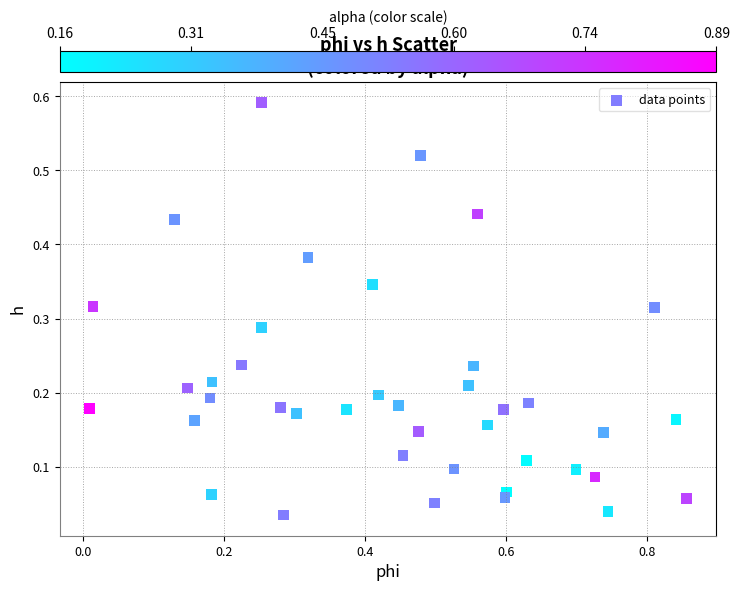

What is the range of X values (max minus min)?

0.8